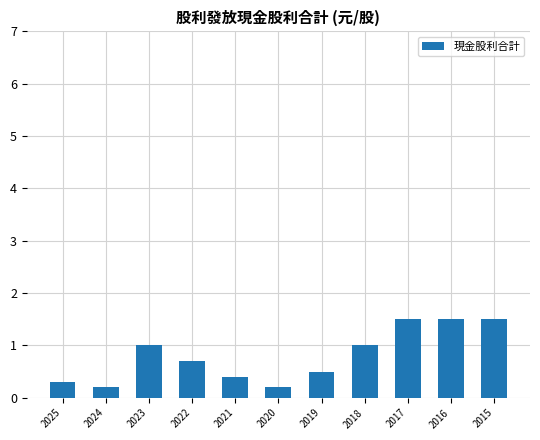

What is the sum of all values?

8.8